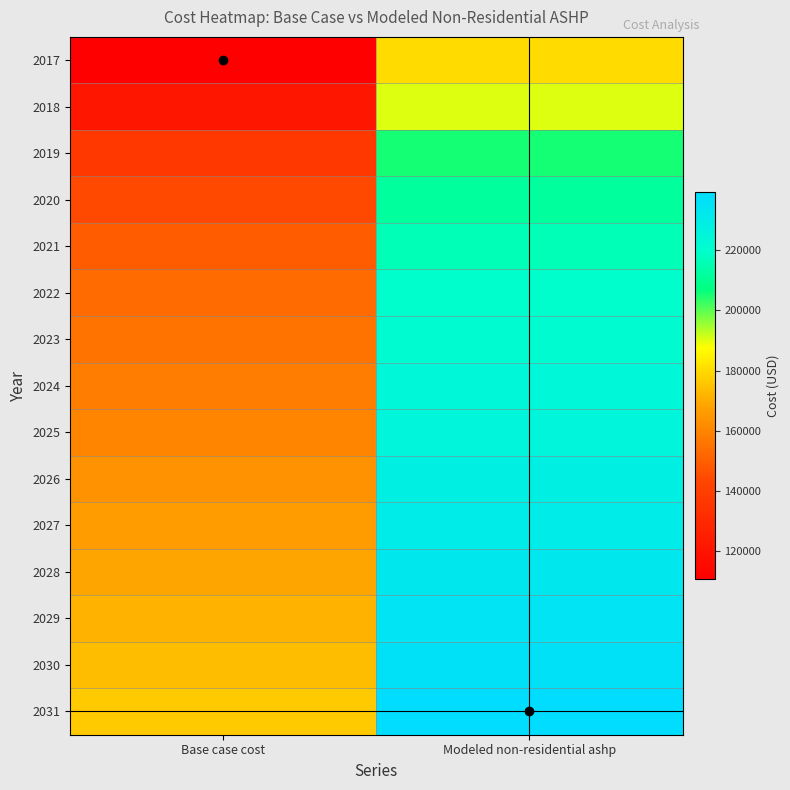

Reading left to right, what are all the values shown in this chart?

2017: Base case cost=110671.6	Modeled non-residential ashp=180132.8
2018: Base case cost=121519.8	Modeled non-residential ashp=190471.0
2019: Base case cost=136917.3	Modeled non-residential ashp=205435.8
2020: Base case cost=143916.2	Modeled non-residential ashp=211902.7
2021: Base case cost=149165.3	Modeled non-residential ashp=216610.9
2022: Base case cost=153014.7	Modeled non-residential ashp=219914.6
2023: Base case cost=155464.3	Modeled non-residential ashp=221813.5
2024: Base case cost=157913.9	Modeled non-residential ashp=223726.1
2025: Base case cost=160363.5	Modeled non-residential ashp=225652.0
2026: Base case cost=163513.0	Modeled non-residential ashp=228300.4
2027: Base case cost=166312.5	Modeled non-residential ashp=230606.9
2028: Base case cost=168762.1	Modeled non-residential ashp=232571.1
2029: Base case cost=171561.7	Modeled non-residential ashp=234902.2
2030: Base case cost=173661.3	Modeled non-residential ashp=236535.7
2031: Base case cost=176810.8	Modeled non-residential ashp=239244.9